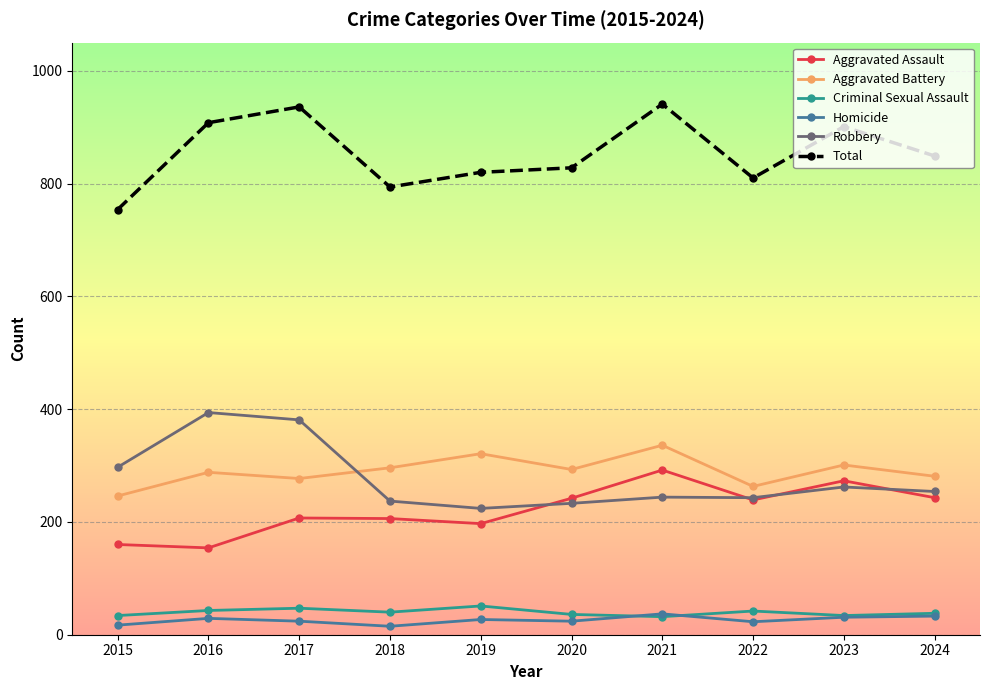

What is the difference between the second highest and second lowest values in the Robbery series?

148